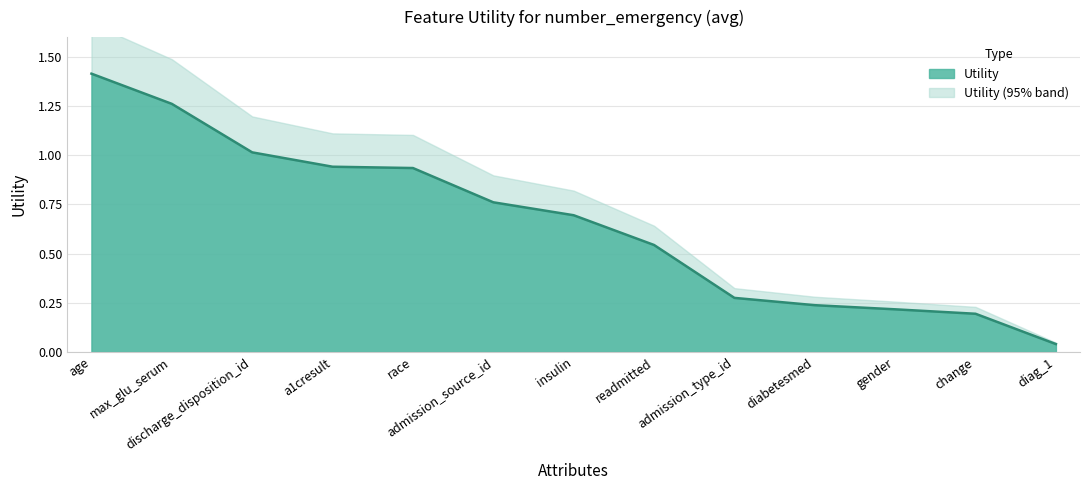

Does the chart have visible grid lines?

Yes